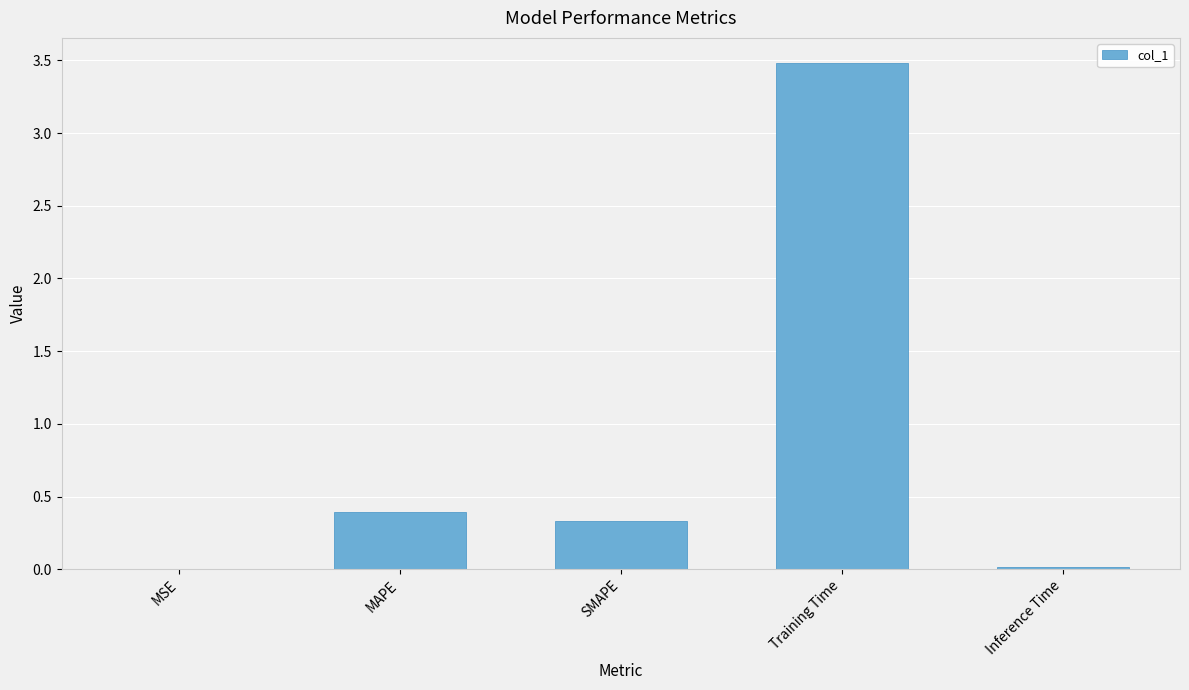

The chart shows a value of 0.0 at MSE. True or false?

True